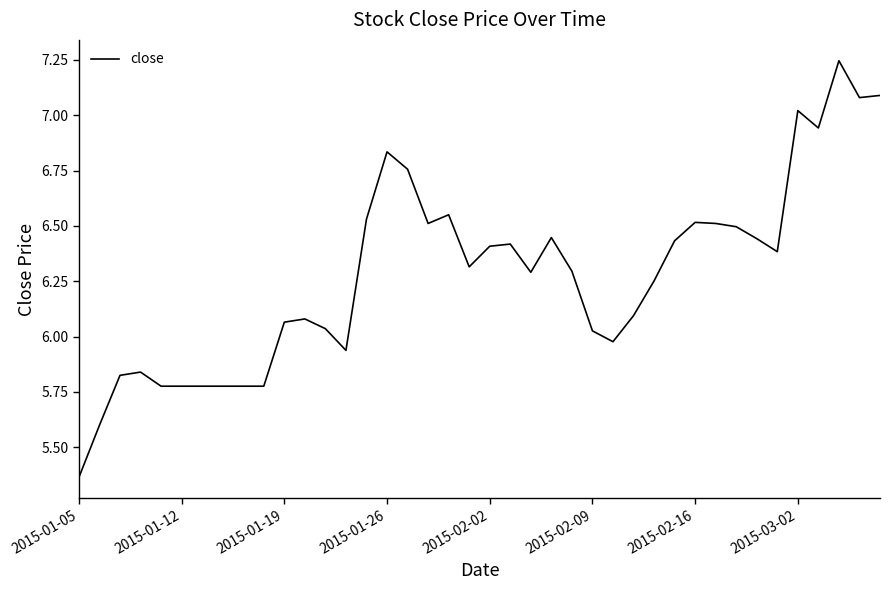

What is the difference between the maximum and minimum values?

1.9